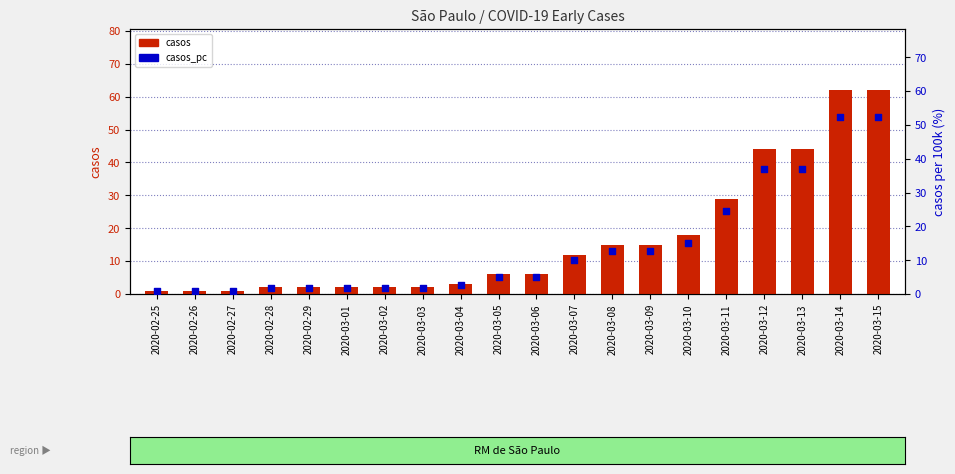

What is the total value across all series at 2020-03-12?

81.1